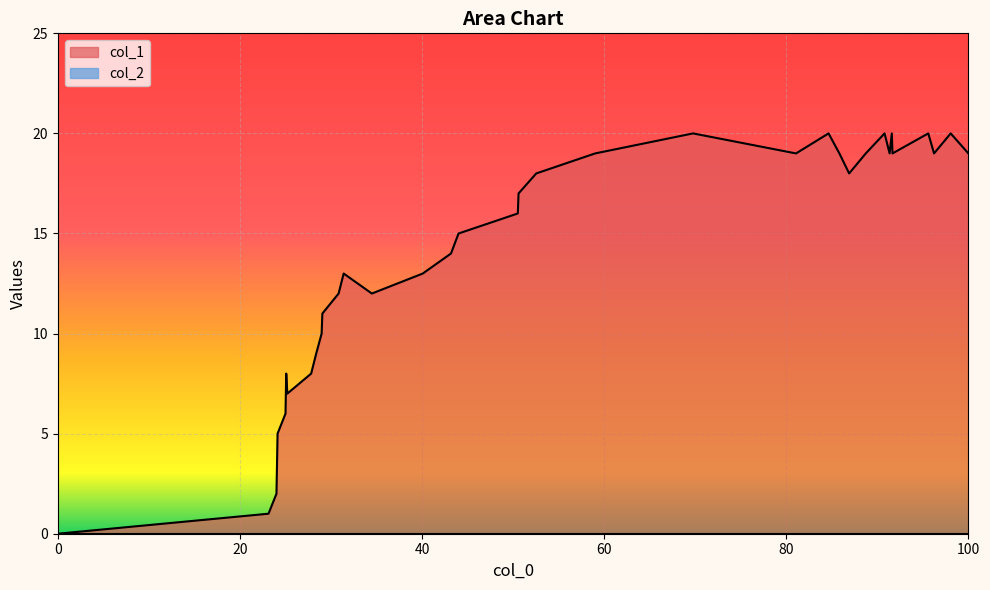

Is it true that col_1 equals 0 at 0?

True